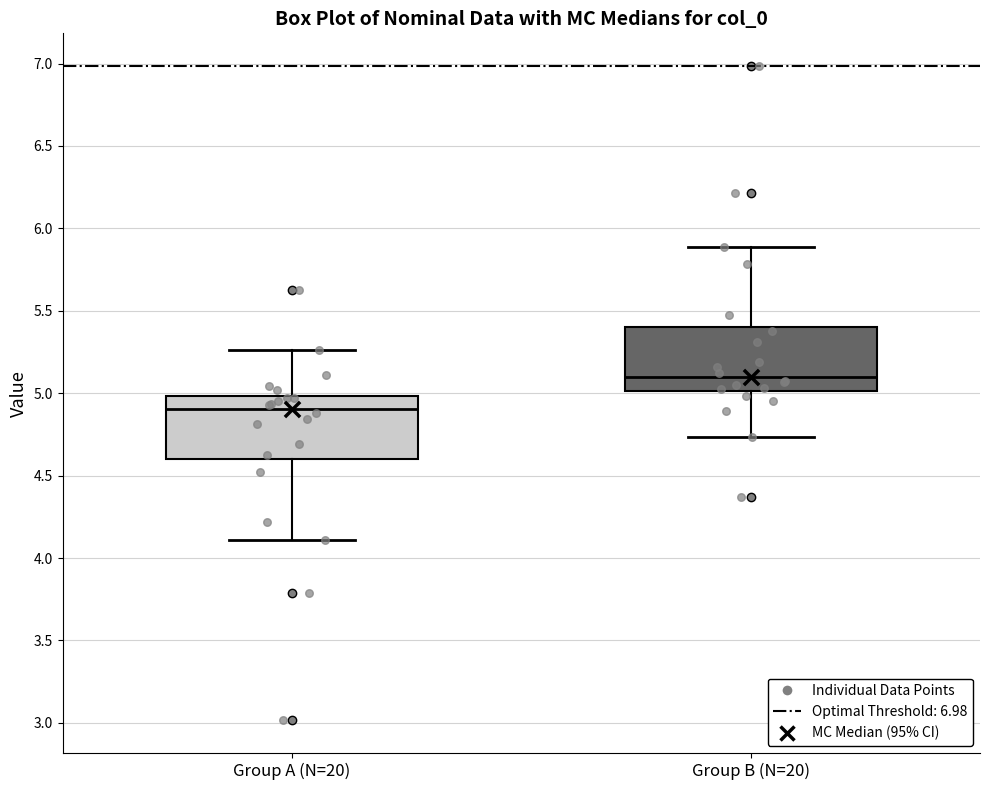

Where is the lower edge of the box for Group B (N=20) on the y-axis? The values are not printed on the chart, so give them approximately, as read against the axis.

5.00